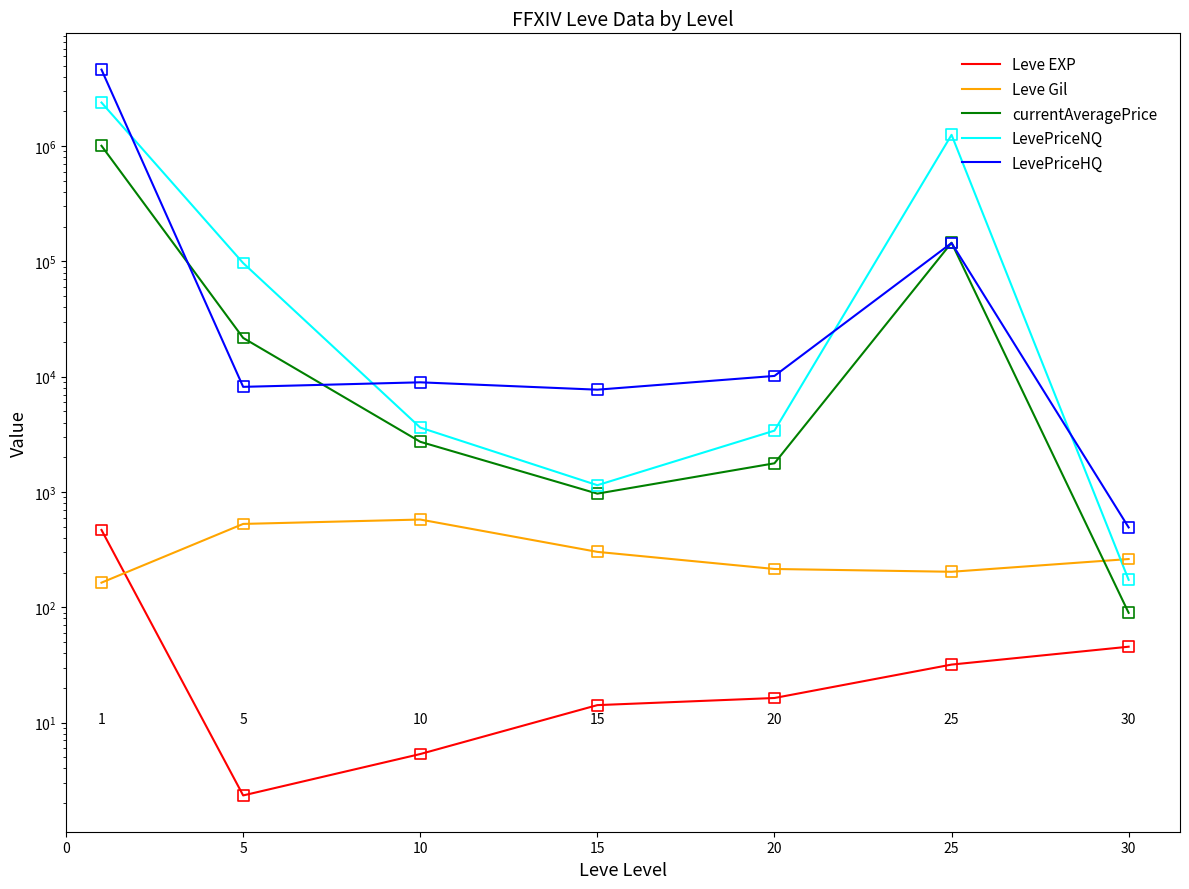

Is the value of LevePriceHQ at 5 greater than the value of Leve Gil at 0?

Yes